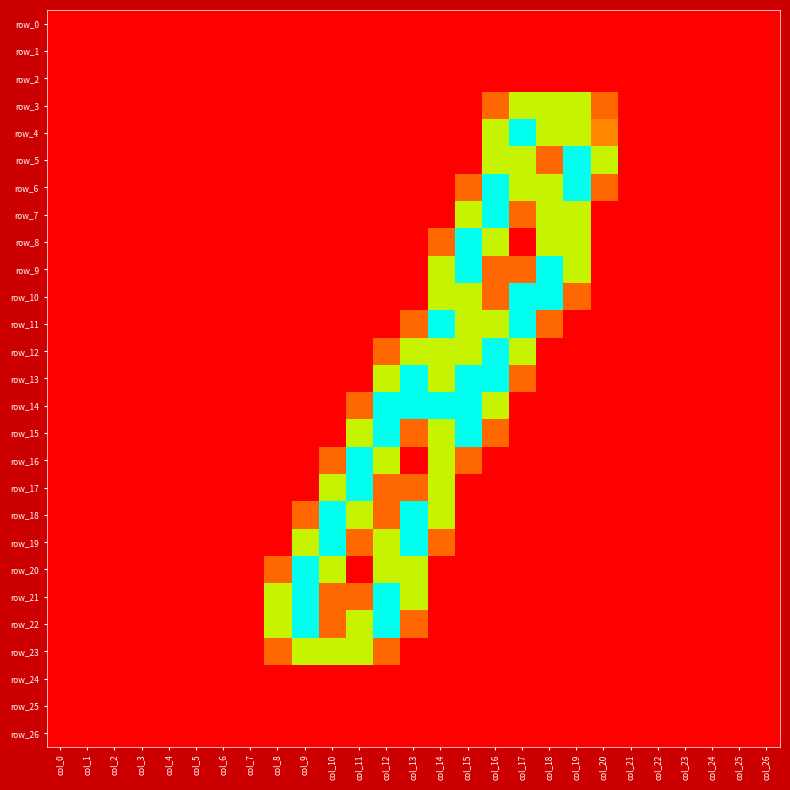

Reading left to right, transcribe all the data shown in this chart.

row_0: col_0=0.0	col_1=0.0	col_2=0.0	col_3=0.0	col_4=0.0	col_5=0.0	col_6=0.0	col_7=0.0	col_8=0.0	col_9=0.0	col_10=0.0	col_11=0.0	col_12=0.0	col_13=0.0	col_14=0.0	col_15=0.0	col_16=0.0	col_17=0.0	col_18=0.0	col_19=0.0	col_20=0.0	col_21=0.0	col_22=0.0	col_23=0.0	col_24=0.0	col_25=0.0	col_26=0.0
row_1: col_0=0.0	col_1=0.0	col_2=0.0	col_3=0.0	col_4=0.0	col_5=0.0	col_6=0.0	col_7=0.0	col_8=0.0	col_9=0.0	col_10=0.0	col_11=0.0	col_12=0.0	col_13=0.0	col_14=0.0	col_15=0.0	col_16=0.0	col_17=0.0	col_18=0.0	col_19=0.0	col_20=0.0	col_21=0.0	col_22=0.0	col_23=0.0	col_24=0.0	col_25=0.0	col_26=0.0
row_2: col_0=0.0	col_1=0.0	col_2=0.0	col_3=0.0	col_4=0.0	col_5=0.0	col_6=0.0	col_7=0.0	col_8=0.0	col_9=0.0	col_10=0.0	col_11=0.0	col_12=0.0	col_13=0.0	col_14=0.0	col_15=0.0	col_16=0.0	col_17=0.0	col_18=0.0	col_19=0.0	col_20=0.0	col_21=0.0	col_22=0.0	col_23=0.0	col_24=0.0	col_25=0.0	col_26=0.0
row_3: col_0=0.0	col_1=0.0	col_2=0.0	col_3=0.0	col_4=0.0	col_5=0.0	col_6=0.0	col_7=0.0	col_8=0.0	col_9=0.0	col_10=0.0	col_11=0.0	col_12=0.0	col_13=0.0	col_14=0.0	col_15=0.0	col_16=0.8	col_17=1.5	col_18=1.5	col_19=1.5	col_20=0.8	col_21=0.0	col_22=0.0	col_23=0.0	col_24=0.0	col_25=0.0	col_26=0.0
row_4: col_0=0.0	col_1=0.0	col_2=0.0	col_3=0.0	col_4=0.0	col_5=0.0	col_6=0.0	col_7=0.0	col_8=0.0	col_9=0.0	col_10=0.0	col_11=0.0	col_12=0.0	col_13=0.0	col_14=0.0	col_15=0.0	col_16=1.5	col_17=2.0	col_18=1.5	col_19=1.5	col_20=1.0	col_21=0.0	col_22=0.0	col_23=0.0	col_24=0.0	col_25=0.0	col_26=0.0
row_5: col_0=0.0	col_1=0.0	col_2=0.0	col_3=0.0	col_4=0.0	col_5=0.0	col_6=0.0	col_7=0.0	col_8=0.0	col_9=0.0	col_10=0.0	col_11=0.0	col_12=0.0	col_13=0.0	col_14=0.0	col_15=0.0	col_16=1.5	col_17=1.5	col_18=0.8	col_19=2.0	col_20=1.5	col_21=0.0	col_22=0.0	col_23=0.0	col_24=0.0	col_25=0.0	col_26=0.0
row_6: col_0=0.0	col_1=0.0	col_2=0.0	col_3=0.0	col_4=0.0	col_5=0.0	col_6=0.0	col_7=0.0	col_8=0.0	col_9=0.0	col_10=0.0	col_11=0.0	col_12=0.0	col_13=0.0	col_14=0.0	col_15=0.8	col_16=2.0	col_17=1.5	col_18=1.5	col_19=2.0	col_20=0.8	col_21=0.0	col_22=0.0	col_23=0.0	col_24=0.0	col_25=0.0	col_26=0.0
row_7: col_0=0.0	col_1=0.0	col_2=0.0	col_3=0.0	col_4=0.0	col_5=0.0	col_6=0.0	col_7=0.0	col_8=0.0	col_9=0.0	col_10=0.0	col_11=0.0	col_12=0.0	col_13=0.0	col_14=0.0	col_15=1.5	col_16=2.0	col_17=0.8	col_18=1.5	col_19=1.5	col_20=0.0	col_21=0.0	col_22=0.0	col_23=0.0	col_24=0.0	col_25=0.0	col_26=0.0
row_8: col_0=0.0	col_1=0.0	col_2=0.0	col_3=0.0	col_4=0.0	col_5=0.0	col_6=0.0	col_7=0.0	col_8=0.0	col_9=0.0	col_10=0.0	col_11=0.0	col_12=0.0	col_13=0.0	col_14=0.8	col_15=2.0	col_16=1.5	col_17=0.0	col_18=1.5	col_19=1.5	col_20=0.0	col_21=0.0	col_22=0.0	col_23=0.0	col_24=0.0	col_25=0.0	col_26=0.0
row_9: col_0=0.0	col_1=0.0	col_2=0.0	col_3=0.0	col_4=0.0	col_5=0.0	col_6=0.0	col_7=0.0	col_8=0.0	col_9=0.0	col_10=0.0	col_11=0.0	col_12=0.0	col_13=0.0	col_14=1.5	col_15=2.0	col_16=0.8	col_17=0.8	col_18=2.0	col_19=1.5	col_20=0.0	col_21=0.0	col_22=0.0	col_23=0.0	col_24=0.0	col_25=0.0	col_26=0.0
row_10: col_0=0.0	col_1=0.0	col_2=0.0	col_3=0.0	col_4=0.0	col_5=0.0	col_6=0.0	col_7=0.0	col_8=0.0	col_9=0.0	col_10=0.0	col_11=0.0	col_12=0.0	col_13=0.0	col_14=1.5	col_15=1.5	col_16=0.8	col_17=2.0	col_18=2.0	col_19=0.8	col_20=0.0	col_21=0.0	col_22=0.0	col_23=0.0	col_24=0.0	col_25=0.0	col_26=0.0
row_11: col_0=0.0	col_1=0.0	col_2=0.0	col_3=0.0	col_4=0.0	col_5=0.0	col_6=0.0	col_7=0.0	col_8=0.0	col_9=0.0	col_10=0.0	col_11=0.0	col_12=0.0	col_13=0.8	col_14=2.0	col_15=1.5	col_16=1.5	col_17=2.0	col_18=0.8	col_19=0.0	col_20=0.0	col_21=0.0	col_22=0.0	col_23=0.0	col_24=0.0	col_25=0.0	col_26=0.0
row_12: col_0=0.0	col_1=0.0	col_2=0.0	col_3=0.0	col_4=0.0	col_5=0.0	col_6=0.0	col_7=0.0	col_8=0.0	col_9=0.0	col_10=0.0	col_11=0.0	col_12=0.8	col_13=1.5	col_14=1.5	col_15=1.5	col_16=2.0	col_17=1.5	col_18=0.0	col_19=0.0	col_20=0.0	col_21=0.0	col_22=0.0	col_23=0.0	col_24=0.0	col_25=0.0	col_26=0.0
row_13: col_0=0.0	col_1=0.0	col_2=0.0	col_3=0.0	col_4=0.0	col_5=0.0	col_6=0.0	col_7=0.0	col_8=0.0	col_9=0.0	col_10=0.0	col_11=0.0	col_12=1.5	col_13=2.0	col_14=1.5	col_15=2.0	col_16=2.0	col_17=0.8	col_18=0.0	col_19=0.0	col_20=0.0	col_21=0.0	col_22=0.0	col_23=0.0	col_24=0.0	col_25=0.0	col_26=0.0
row_14: col_0=0.0	col_1=0.0	col_2=0.0	col_3=0.0	col_4=0.0	col_5=0.0	col_6=0.0	col_7=0.0	col_8=0.0	col_9=0.0	col_10=0.0	col_11=0.8	col_12=2.0	col_13=2.0	col_14=2.0	col_15=2.0	col_16=1.5	col_17=0.0	col_18=0.0	col_19=0.0	col_20=0.0	col_21=0.0	col_22=0.0	col_23=0.0	col_24=0.0	col_25=0.0	col_26=0.0
row_15: col_0=0.0	col_1=0.0	col_2=0.0	col_3=0.0	col_4=0.0	col_5=0.0	col_6=0.0	col_7=0.0	col_8=0.0	col_9=0.0	col_10=0.0	col_11=1.5	col_12=2.0	col_13=0.8	col_14=1.5	col_15=2.0	col_16=0.8	col_17=0.0	col_18=0.0	col_19=0.0	col_20=0.0	col_21=0.0	col_22=0.0	col_23=0.0	col_24=0.0	col_25=0.0	col_26=0.0
row_16: col_0=0.0	col_1=0.0	col_2=0.0	col_3=0.0	col_4=0.0	col_5=0.0	col_6=0.0	col_7=0.0	col_8=0.0	col_9=0.0	col_10=0.8	col_11=2.0	col_12=1.5	col_13=0.0	col_14=1.5	col_15=0.8	col_16=0.0	col_17=0.0	col_18=0.0	col_19=0.0	col_20=0.0	col_21=0.0	col_22=0.0	col_23=0.0	col_24=0.0	col_25=0.0	col_26=0.0
row_17: col_0=0.0	col_1=0.0	col_2=0.0	col_3=0.0	col_4=0.0	col_5=0.0	col_6=0.0	col_7=0.0	col_8=0.0	col_9=0.0	col_10=1.5	col_11=2.0	col_12=0.8	col_13=0.8	col_14=1.5	col_15=0.0	col_16=0.0	col_17=0.0	col_18=0.0	col_19=0.0	col_20=0.0	col_21=0.0	col_22=0.0	col_23=0.0	col_24=0.0	col_25=0.0	col_26=0.0
row_18: col_0=0.0	col_1=0.0	col_2=0.0	col_3=0.0	col_4=0.0	col_5=0.0	col_6=0.0	col_7=0.0	col_8=0.0	col_9=0.8	col_10=2.0	col_11=1.5	col_12=0.8	col_13=2.0	col_14=1.5	col_15=0.0	col_16=0.0	col_17=0.0	col_18=0.0	col_19=0.0	col_20=0.0	col_21=0.0	col_22=0.0	col_23=0.0	col_24=0.0	col_25=0.0	col_26=0.0
row_19: col_0=0.0	col_1=0.0	col_2=0.0	col_3=0.0	col_4=0.0	col_5=0.0	col_6=0.0	col_7=0.0	col_8=0.0	col_9=1.5	col_10=2.0	col_11=0.8	col_12=1.5	col_13=2.0	col_14=0.8	col_15=0.0	col_16=0.0	col_17=0.0	col_18=0.0	col_19=0.0	col_20=0.0	col_21=0.0	col_22=0.0	col_23=0.0	col_24=0.0	col_25=0.0	col_26=0.0
row_20: col_0=0.0	col_1=0.0	col_2=0.0	col_3=0.0	col_4=0.0	col_5=0.0	col_6=0.0	col_7=0.0	col_8=0.8	col_9=2.0	col_10=1.5	col_11=0.0	col_12=1.5	col_13=1.5	col_14=0.0	col_15=0.0	col_16=0.0	col_17=0.0	col_18=0.0	col_19=0.0	col_20=0.0	col_21=0.0	col_22=0.0	col_23=0.0	col_24=0.0	col_25=0.0	col_26=0.0
row_21: col_0=0.0	col_1=0.0	col_2=0.0	col_3=0.0	col_4=0.0	col_5=0.0	col_6=0.0	col_7=0.0	col_8=1.5	col_9=2.0	col_10=0.8	col_11=0.8	col_12=2.0	col_13=1.5	col_14=0.0	col_15=0.0	col_16=0.0	col_17=0.0	col_18=0.0	col_19=0.0	col_20=0.0	col_21=0.0	col_22=0.0	col_23=0.0	col_24=0.0	col_25=0.0	col_26=0.0
row_22: col_0=0.0	col_1=0.0	col_2=0.0	col_3=0.0	col_4=0.0	col_5=0.0	col_6=0.0	col_7=0.0	col_8=1.5	col_9=2.0	col_10=0.8	col_11=1.5	col_12=2.0	col_13=0.8	col_14=0.0	col_15=0.0	col_16=0.0	col_17=0.0	col_18=0.0	col_19=0.0	col_20=0.0	col_21=0.0	col_22=0.0	col_23=0.0	col_24=0.0	col_25=0.0	col_26=0.0
row_23: col_0=0.0	col_1=0.0	col_2=0.0	col_3=0.0	col_4=0.0	col_5=0.0	col_6=0.0	col_7=0.0	col_8=0.8	col_9=1.5	col_10=1.5	col_11=1.5	col_12=0.8	col_13=0.0	col_14=0.0	col_15=0.0	col_16=0.0	col_17=0.0	col_18=0.0	col_19=0.0	col_20=0.0	col_21=0.0	col_22=0.0	col_23=0.0	col_24=0.0	col_25=0.0	col_26=0.0
row_24: col_0=0.0	col_1=0.0	col_2=0.0	col_3=0.0	col_4=0.0	col_5=0.0	col_6=0.0	col_7=0.0	col_8=0.0	col_9=0.0	col_10=0.0	col_11=0.0	col_12=0.0	col_13=0.0	col_14=0.0	col_15=0.0	col_16=0.0	col_17=0.0	col_18=0.0	col_19=0.0	col_20=0.0	col_21=0.0	col_22=0.0	col_23=0.0	col_24=0.0	col_25=0.0	col_26=0.0
row_25: col_0=0.0	col_1=0.0	col_2=0.0	col_3=0.0	col_4=0.0	col_5=0.0	col_6=0.0	col_7=0.0	col_8=0.0	col_9=0.0	col_10=0.0	col_11=0.0	col_12=0.0	col_13=0.0	col_14=0.0	col_15=0.0	col_16=0.0	col_17=0.0	col_18=0.0	col_19=0.0	col_20=0.0	col_21=0.0	col_22=0.0	col_23=0.0	col_24=0.0	col_25=0.0	col_26=0.0
row_26: col_0=0.0	col_1=0.0	col_2=0.0	col_3=0.0	col_4=0.0	col_5=0.0	col_6=0.0	col_7=0.0	col_8=0.0	col_9=0.0	col_10=0.0	col_11=0.0	col_12=0.0	col_13=0.0	col_14=0.0	col_15=0.0	col_16=0.0	col_17=0.0	col_18=0.0	col_19=0.0	col_20=0.0	col_21=0.0	col_22=0.0	col_23=0.0	col_24=0.0	col_25=0.0	col_26=0.0